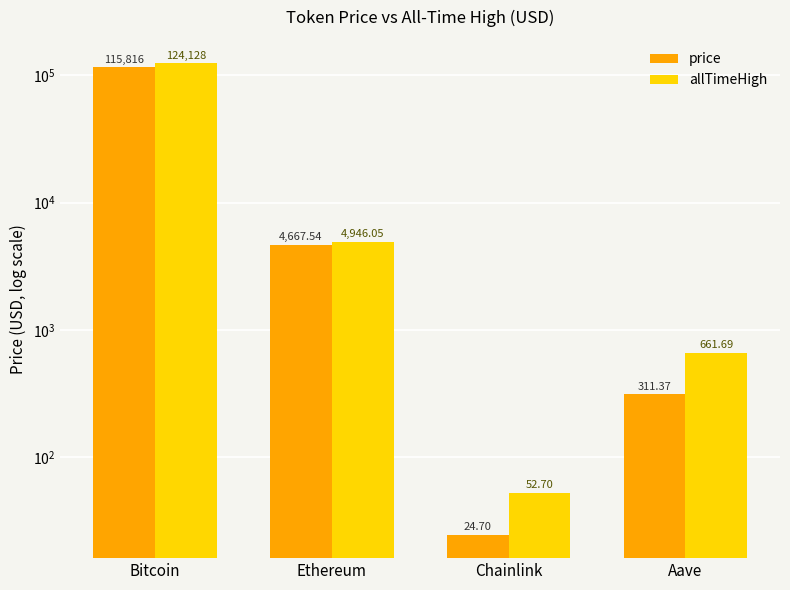

What position from the left is Bitcoin?

1